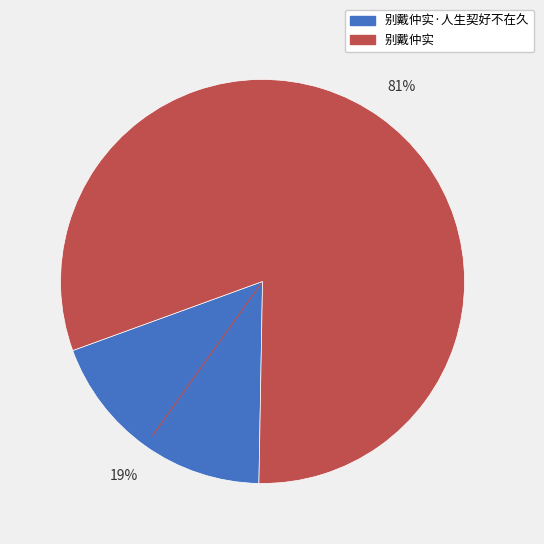

To the nearest percent, what is the average slice percentage?

50%